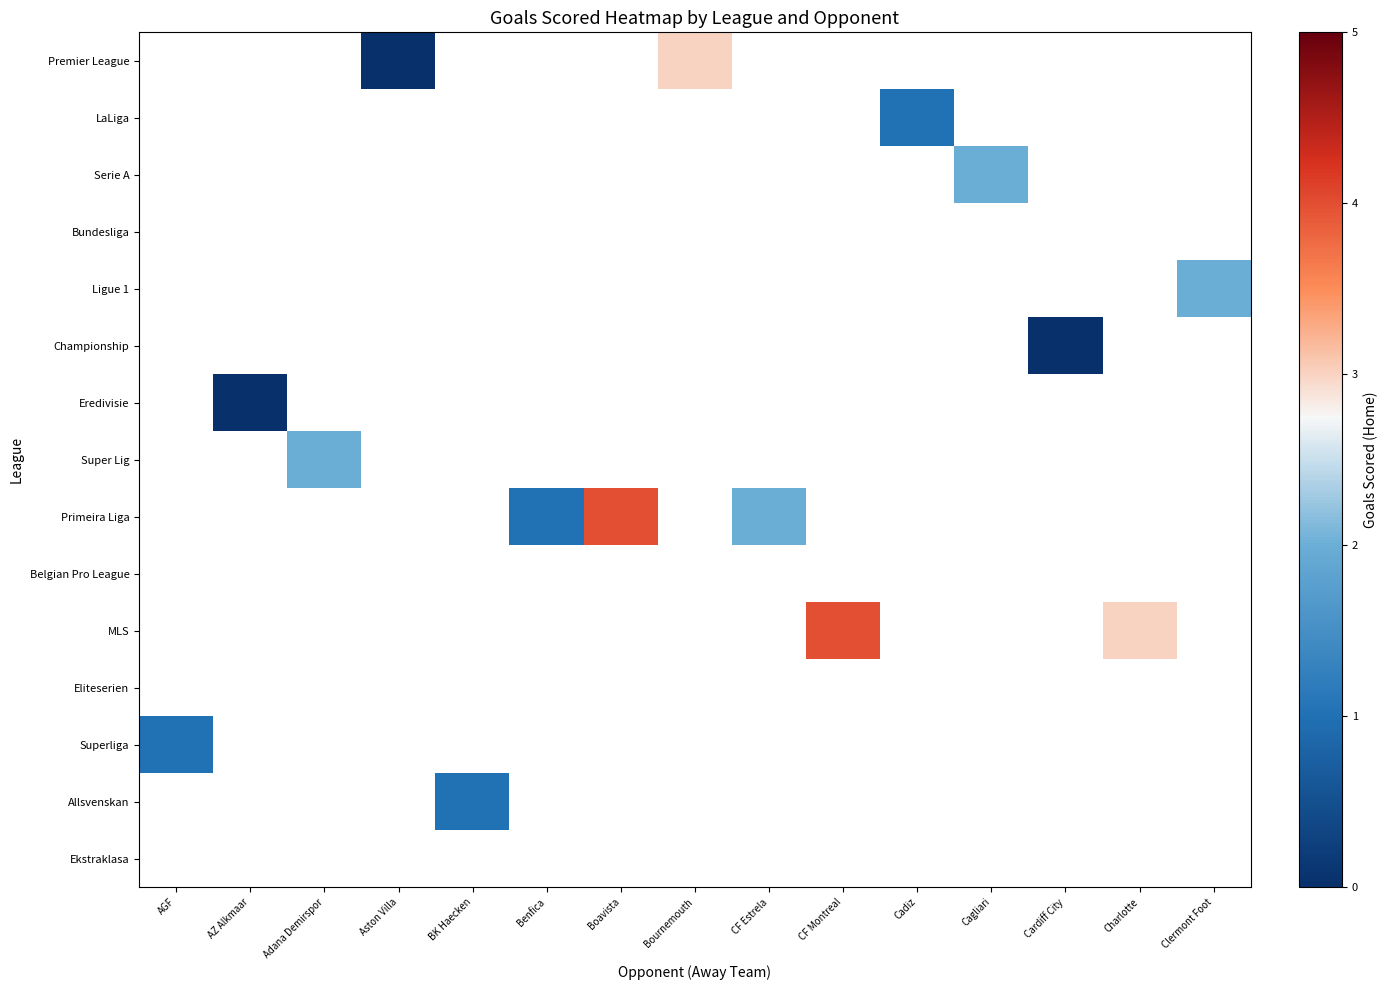

Count the number of data series in this chart.

15